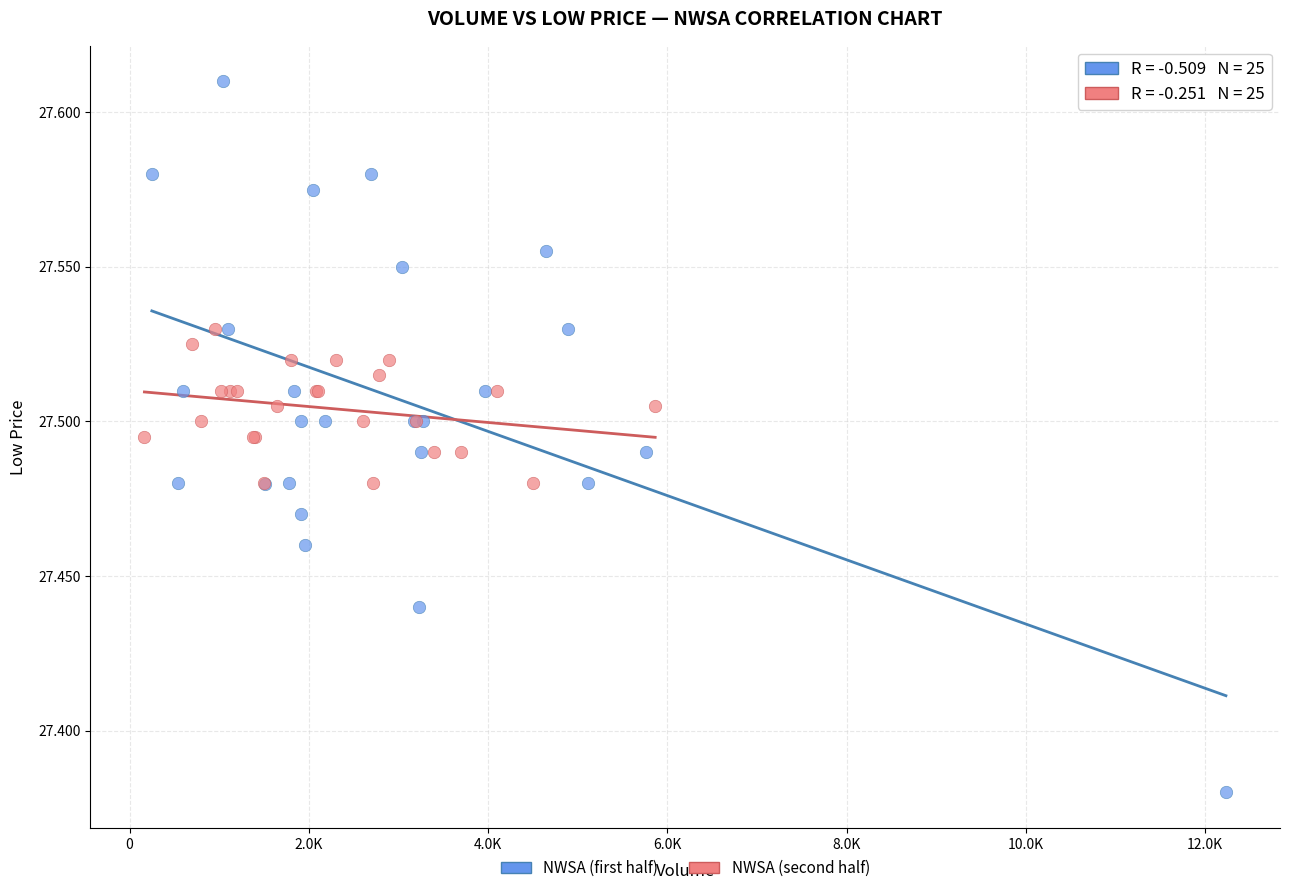

Which series has the widest spread of Y values?

NWSA (first half)